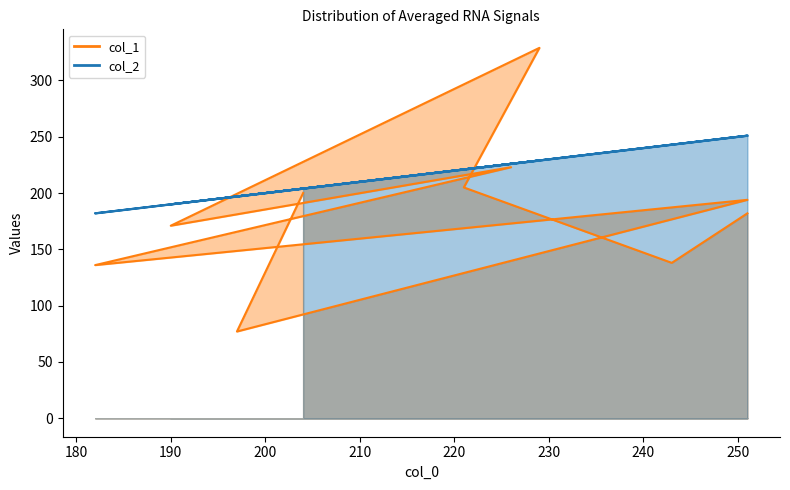

The col_2 series shows 61 at 251. True or false?

False